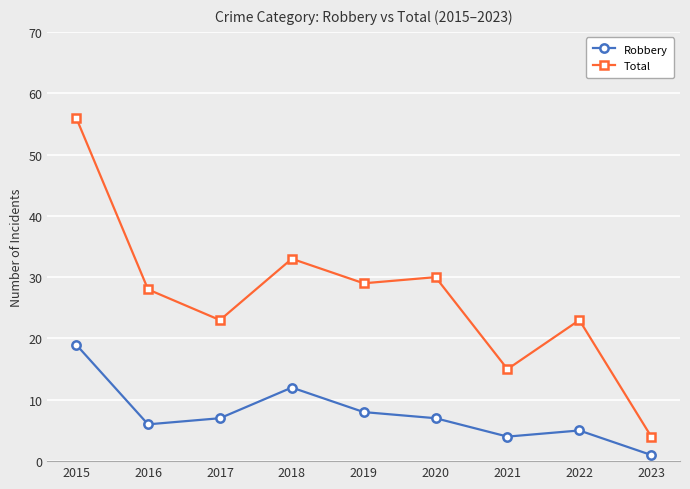

What is the difference between the Robbery values at 2015 and 2019?

11